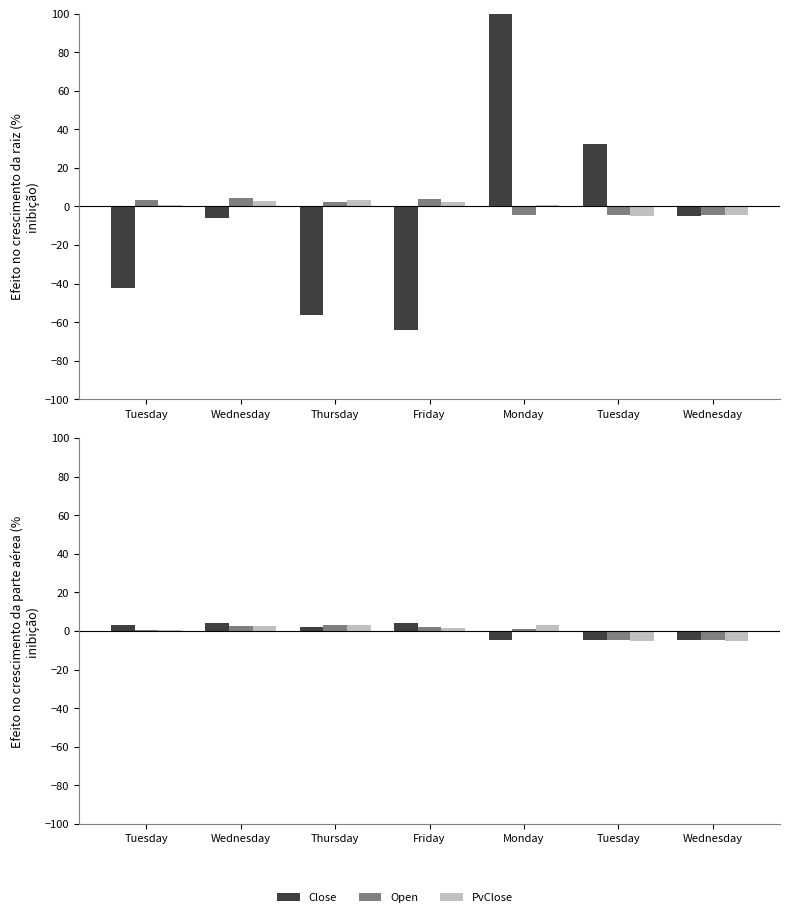

List the labels in order of Open value, smallest first.

Tuesday, Wednesday, Tuesday, Monday, Friday, Wednesday, Thursday